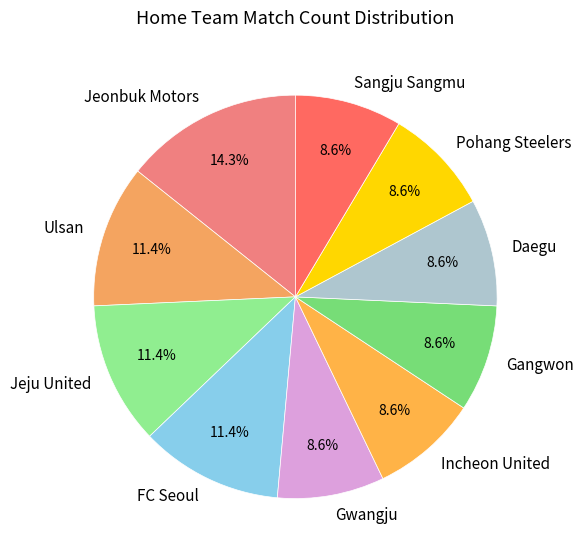

What is the ratio of the value at Ulsan to the value at Sangju Sangmu?

1.3